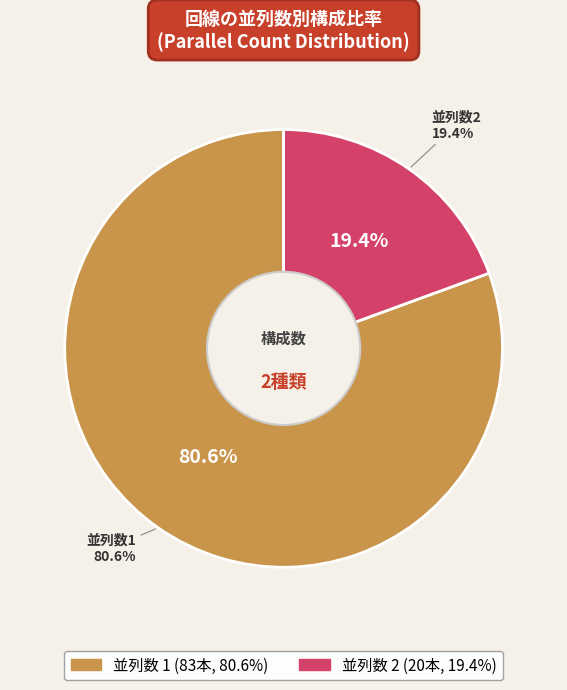

How many slices are in this pie chart?

2